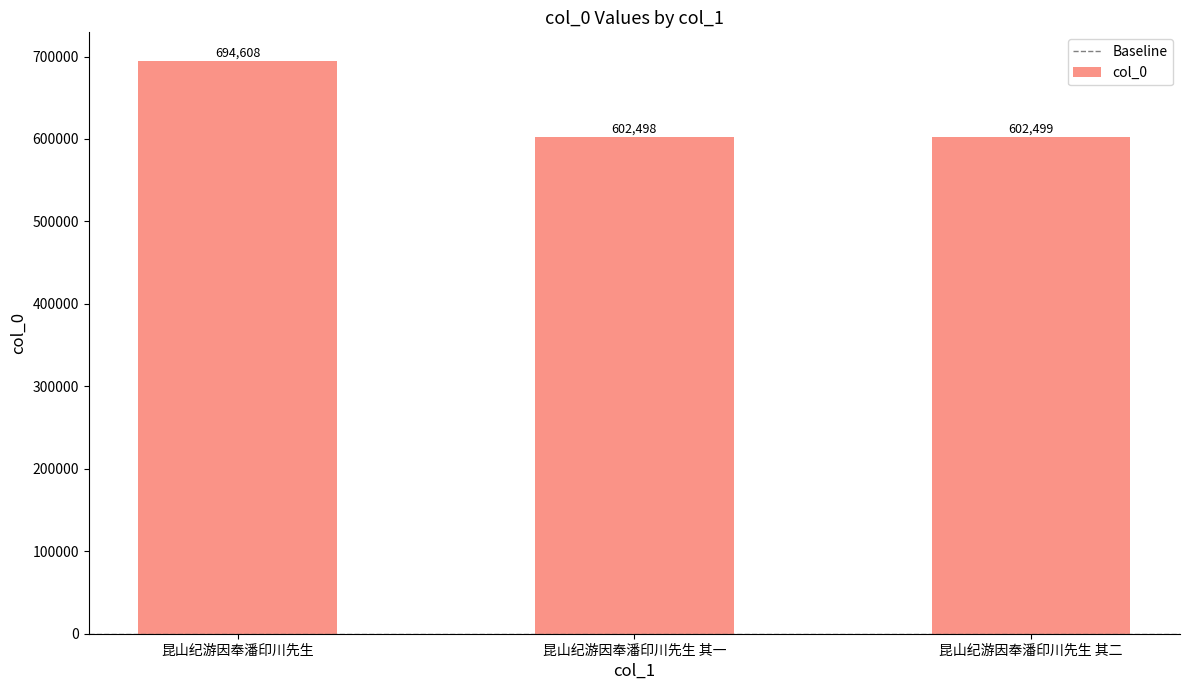

Reading left to right, extract all data points from this chart.

694608	602498	602499